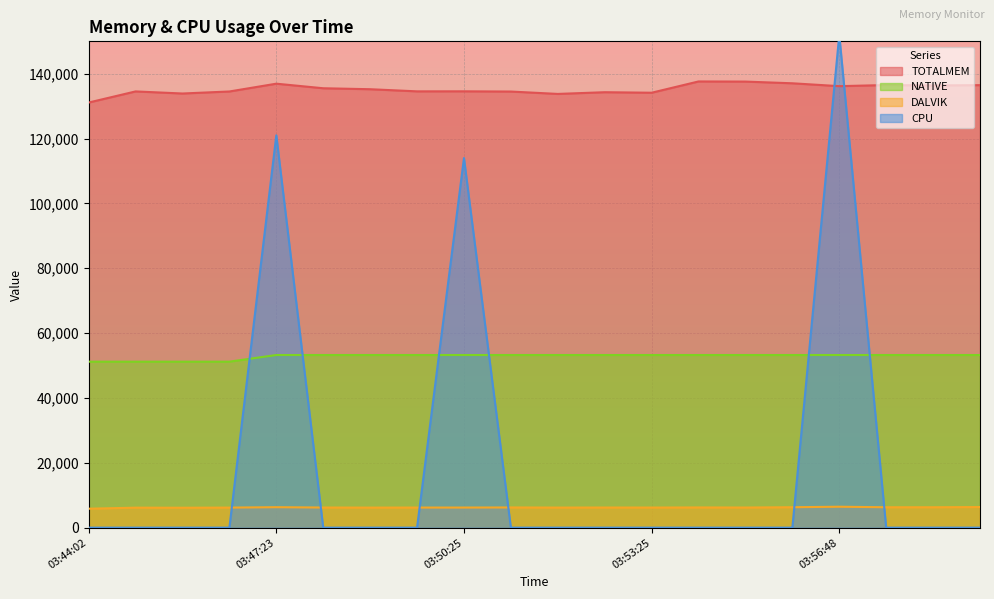

What is the lowest value of the TOTALMEM series?

131122